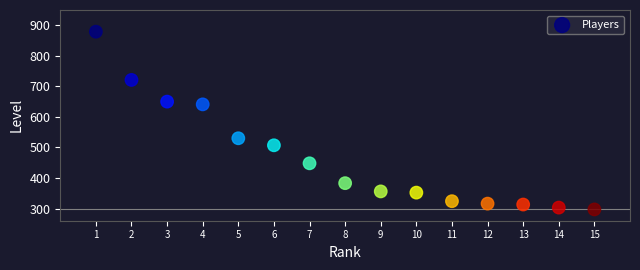

What is the range of Y values (max minus min)?

582